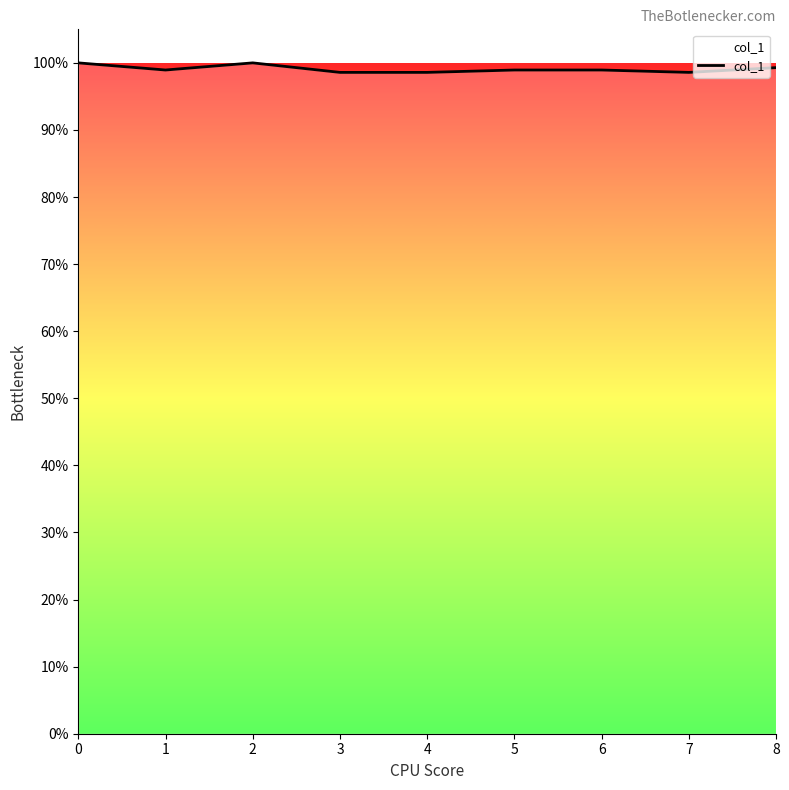

What is the maximum value shown in the chart?

1.0